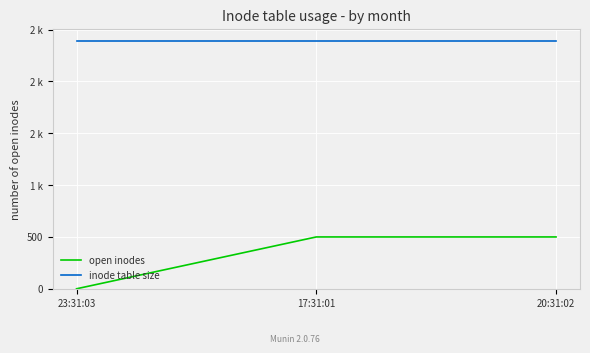

What is the label of the 1st point from the right?

20:31:02